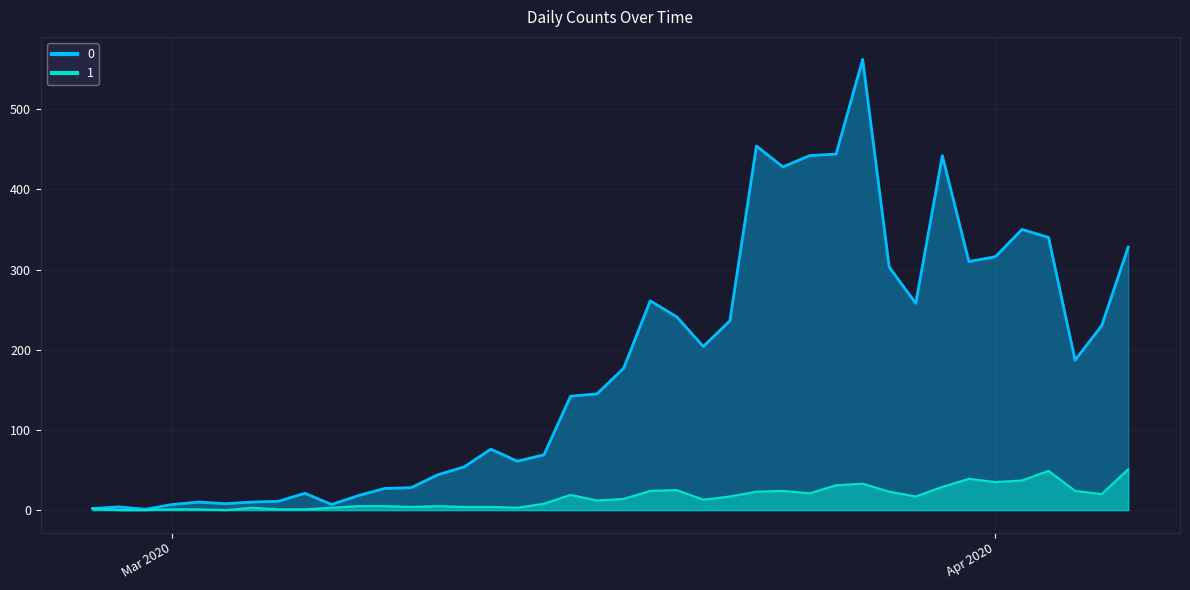

Reading right to left, what are all the values shown in this chart?

0: 328	230	187	340	350	316	310	442	258	303	562	444	442	428	454	236	204	241	261	177	145	142	69	61	76	54	44	28	27	18	7	21	11	10	8	10	7	1	4	2
1: 51	20	24	49	37	35	39	29	17	23	33	31	21	24	23	17	13	25	24	14	12	19	8	3	4	4	5	4	5	5	3	1	1	3	0	1	1	0	0	2